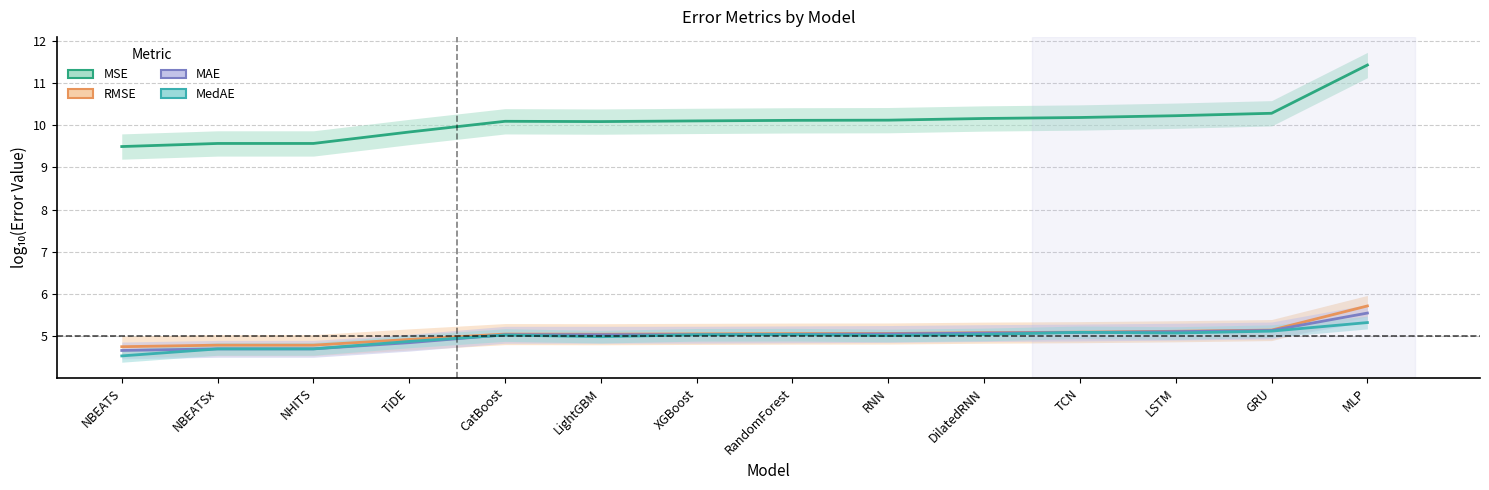

Which category has the highest value in the MedAE series?

MLP